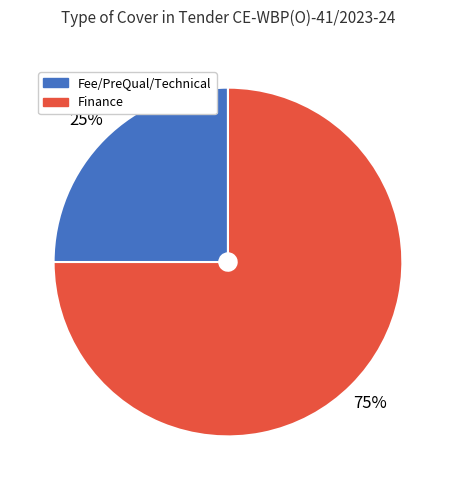

How many slices are in this pie chart?

2